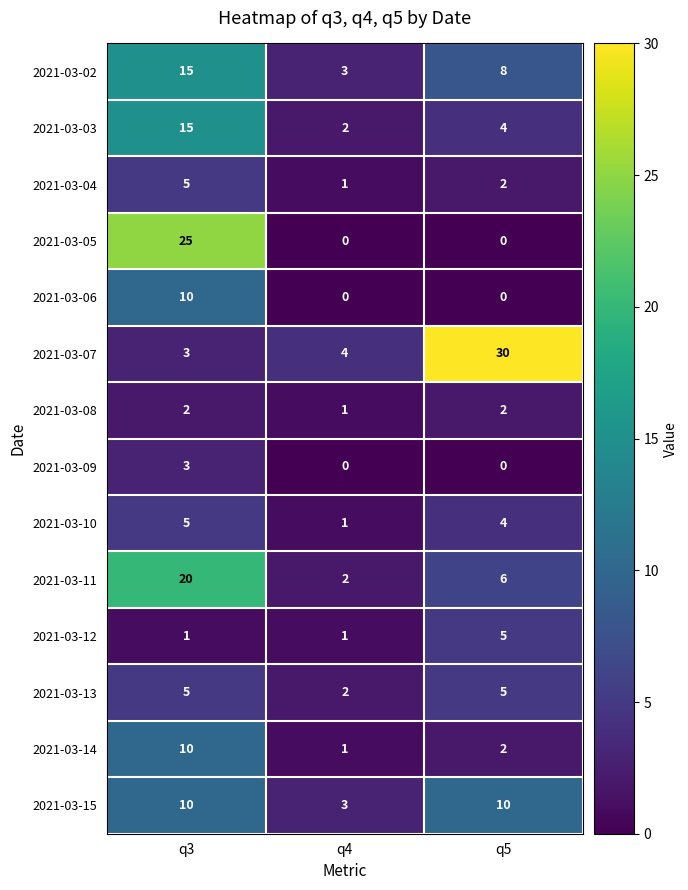

What is the sum of the 2021-03-03 values at q4 and q3?

17